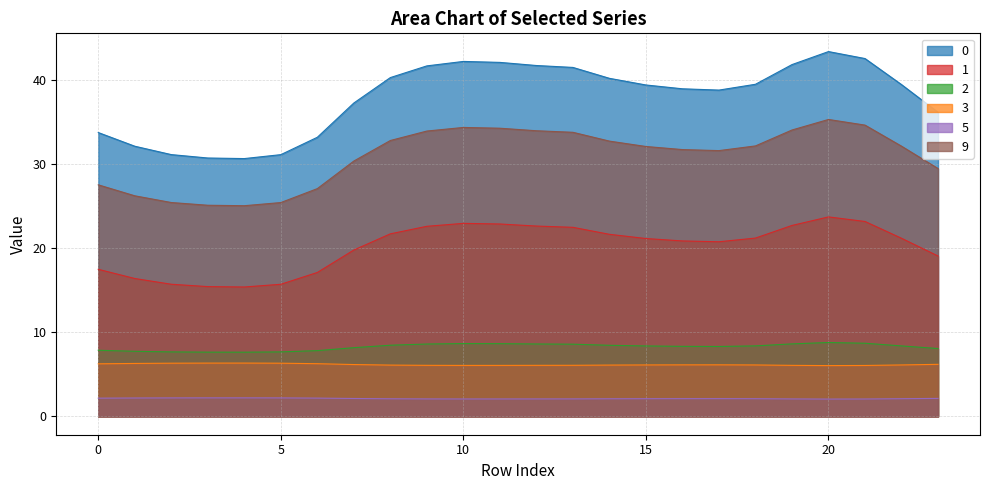

What is the value of the 9 point at the 14th from the left?

33.8